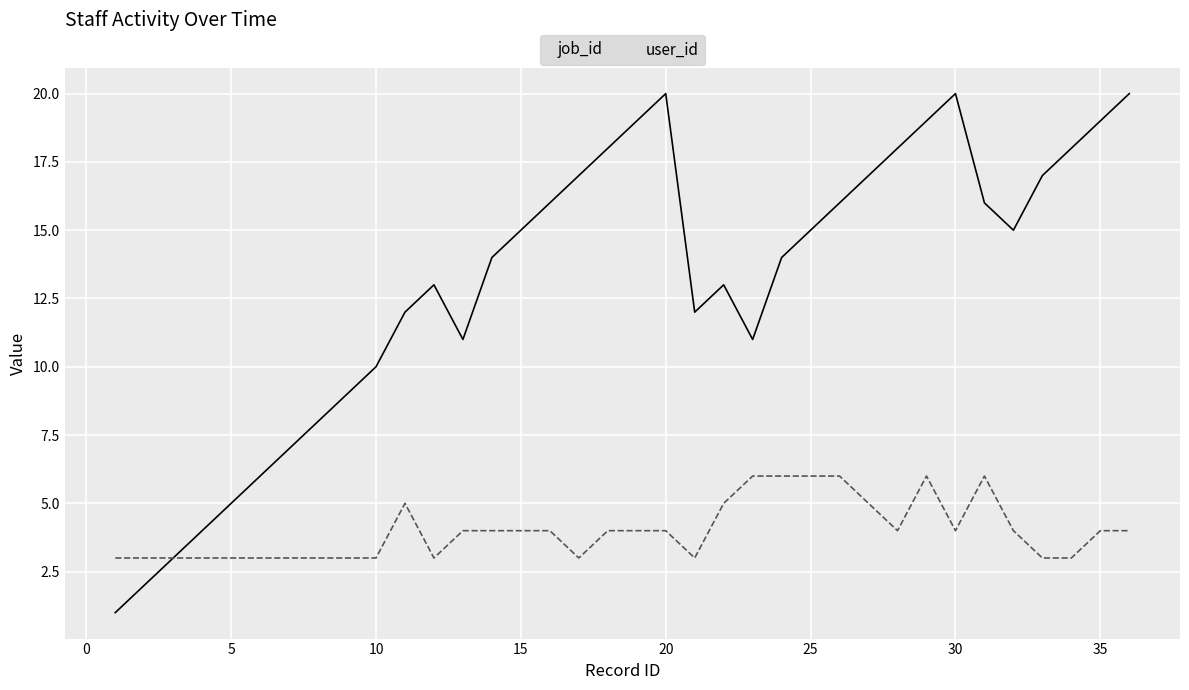

What is the minimum value for user_id?

3